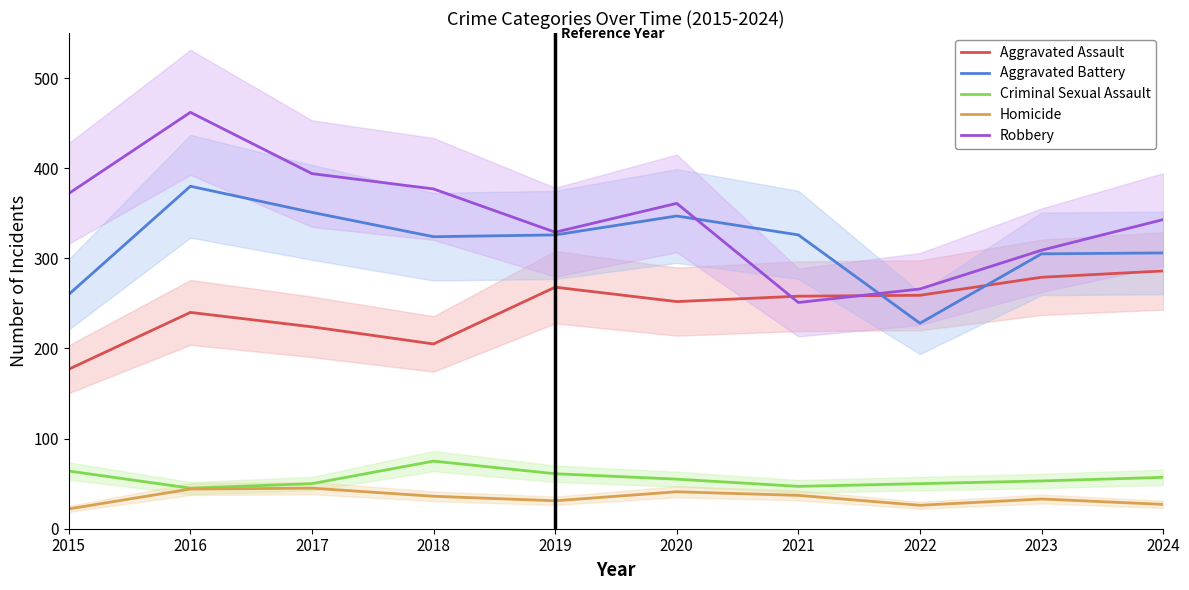

Is the value of Homicide at 2019 greater than the value of Aggravated Battery at 2019?

No